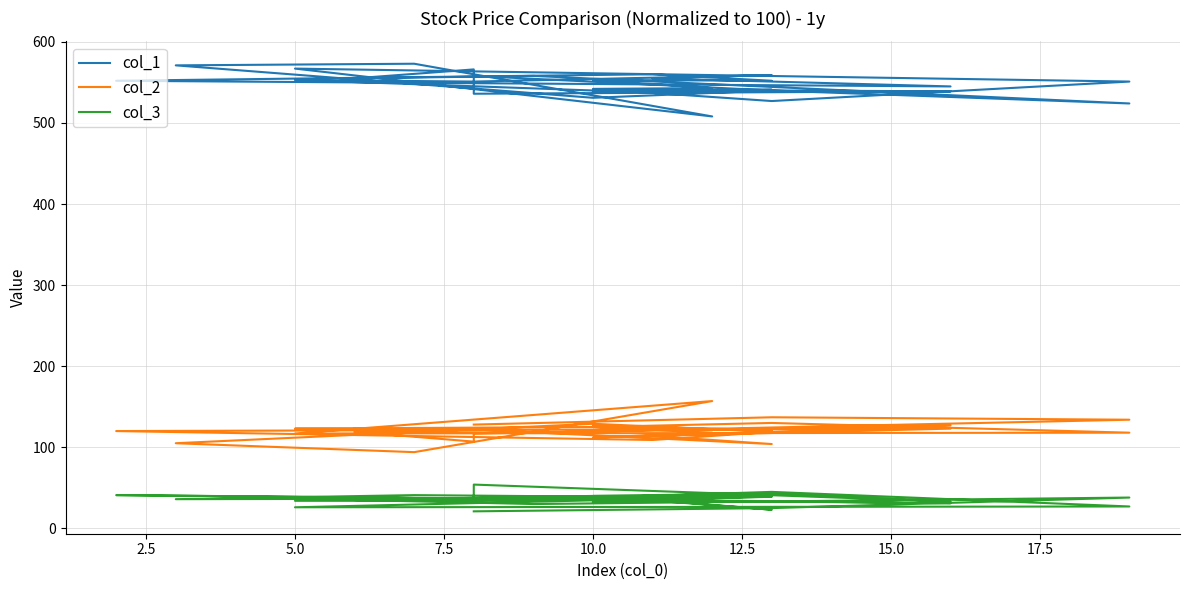

Reading left to right, what are all the values shown in this chart?

col_1: 558	540	524	558	555	566	536	539	540	531	571	573	508	567	551	527	542	543	553	552	560	552	545	555	559	551	553	540	541	538
col_2: 128	137	134	118	119	107	117	127	119	129	105	94	157	117	118	130	125	118	112	119	109	120	123	114	104	122	123	125	121	127
col_3: 21	25	38	30	35	34	54	33	43	37	36	41	38	26	27	45	38	42	40	23	35	41	31	35	39	34	34	40	40	32